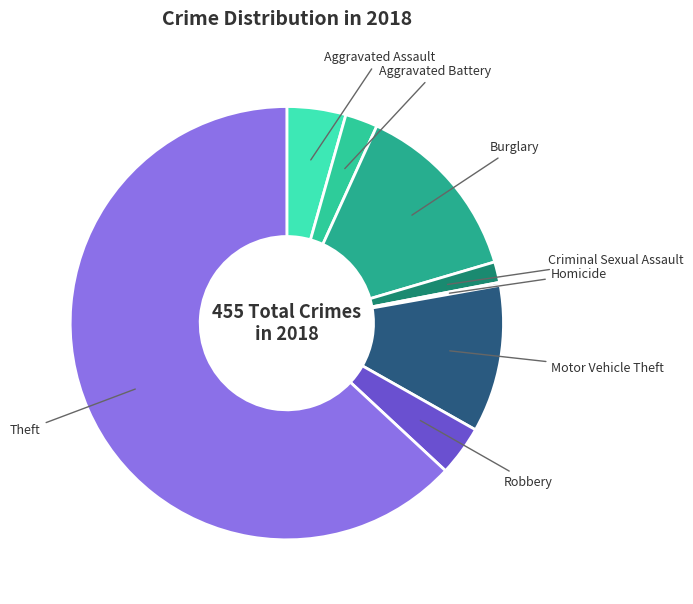

Between Motor Vehicle Theft and Aggravated Battery, which is larger?

Motor Vehicle Theft